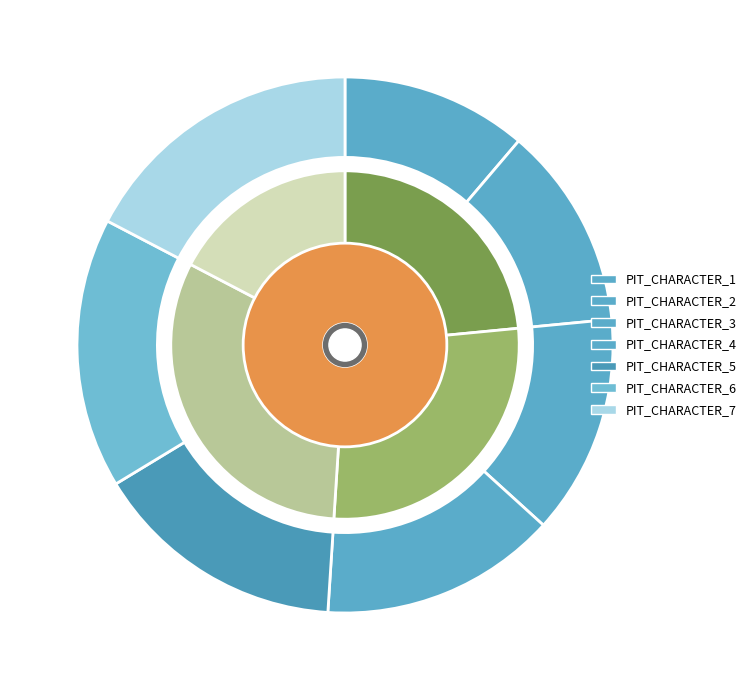

What portion of the pie excludes PIT_CHARACTER_5?

84.7%